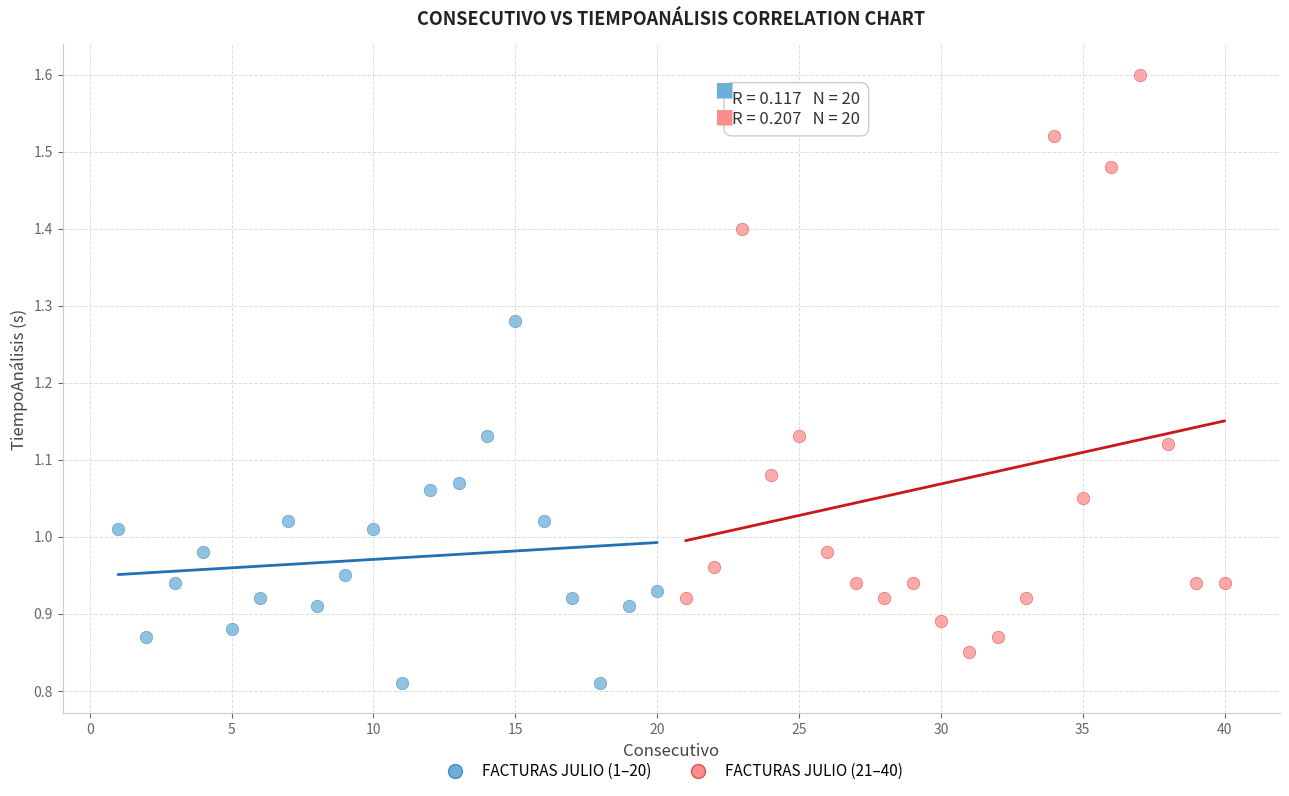

Which series contains the highest Y value?

FACTURAS JULIO (21–40)